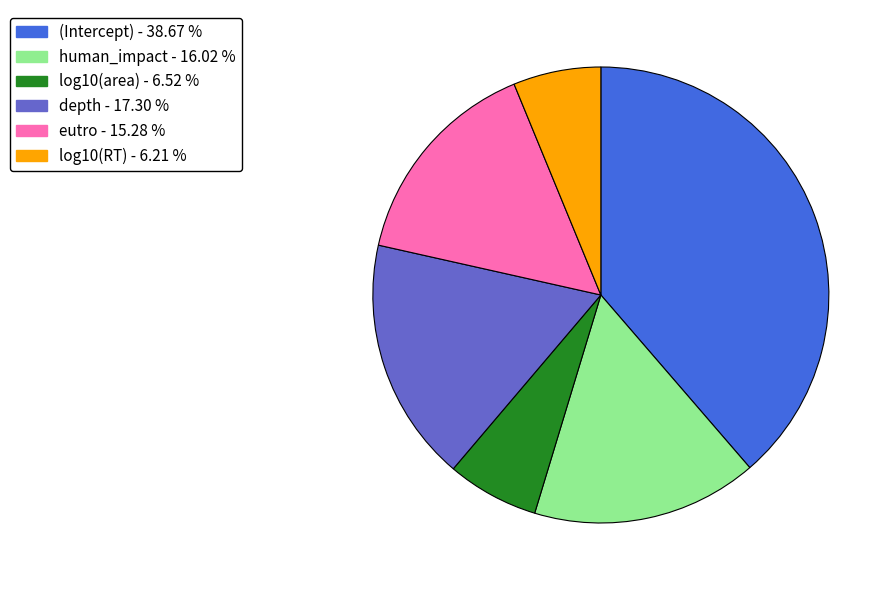

Does any single category account for the majority?

No